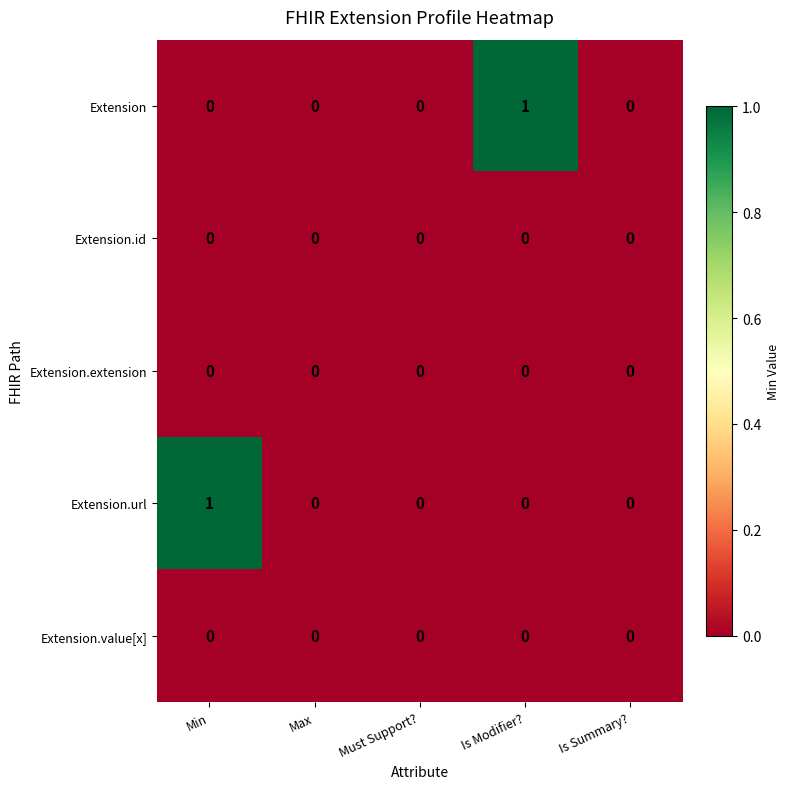

Which series changed the most between Min and Max?

Extension.url